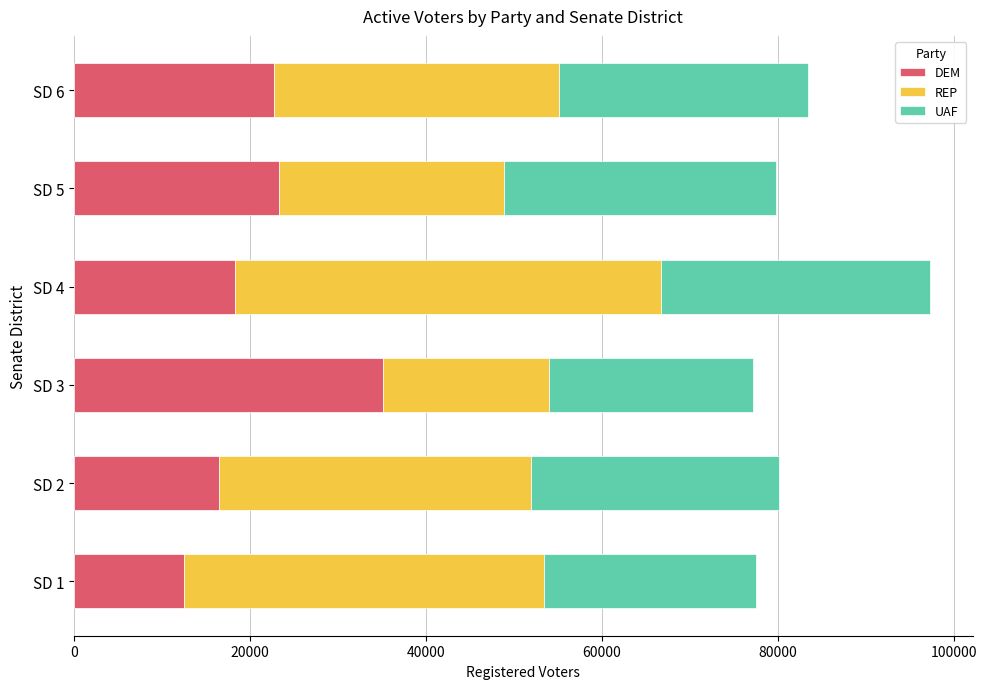

How many values in the DEM series are below 22779?

3